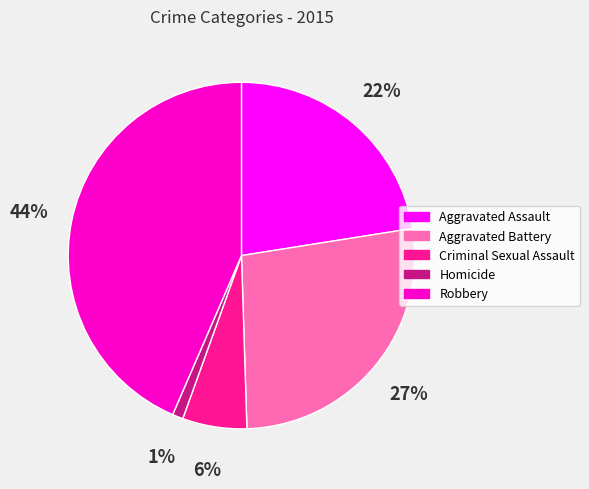

To the nearest percent, what is the average slice percentage?

20%